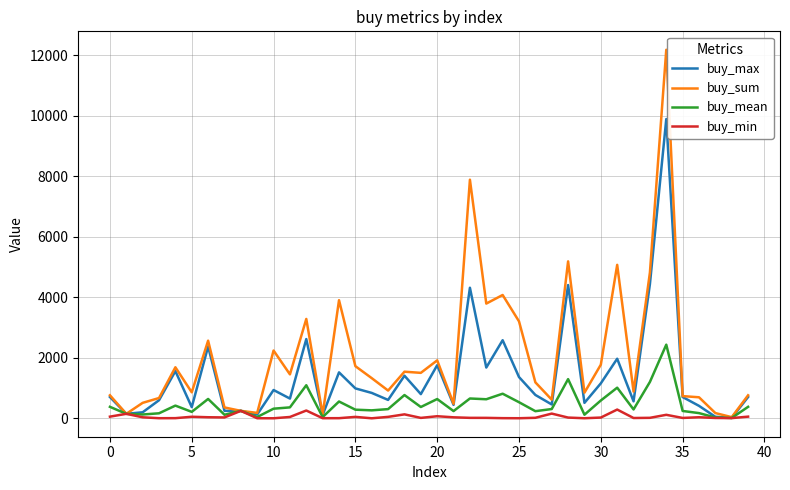

Rank the series by their average value, from lowest to highest.

buy_min, buy_mean, buy_max, buy_sum